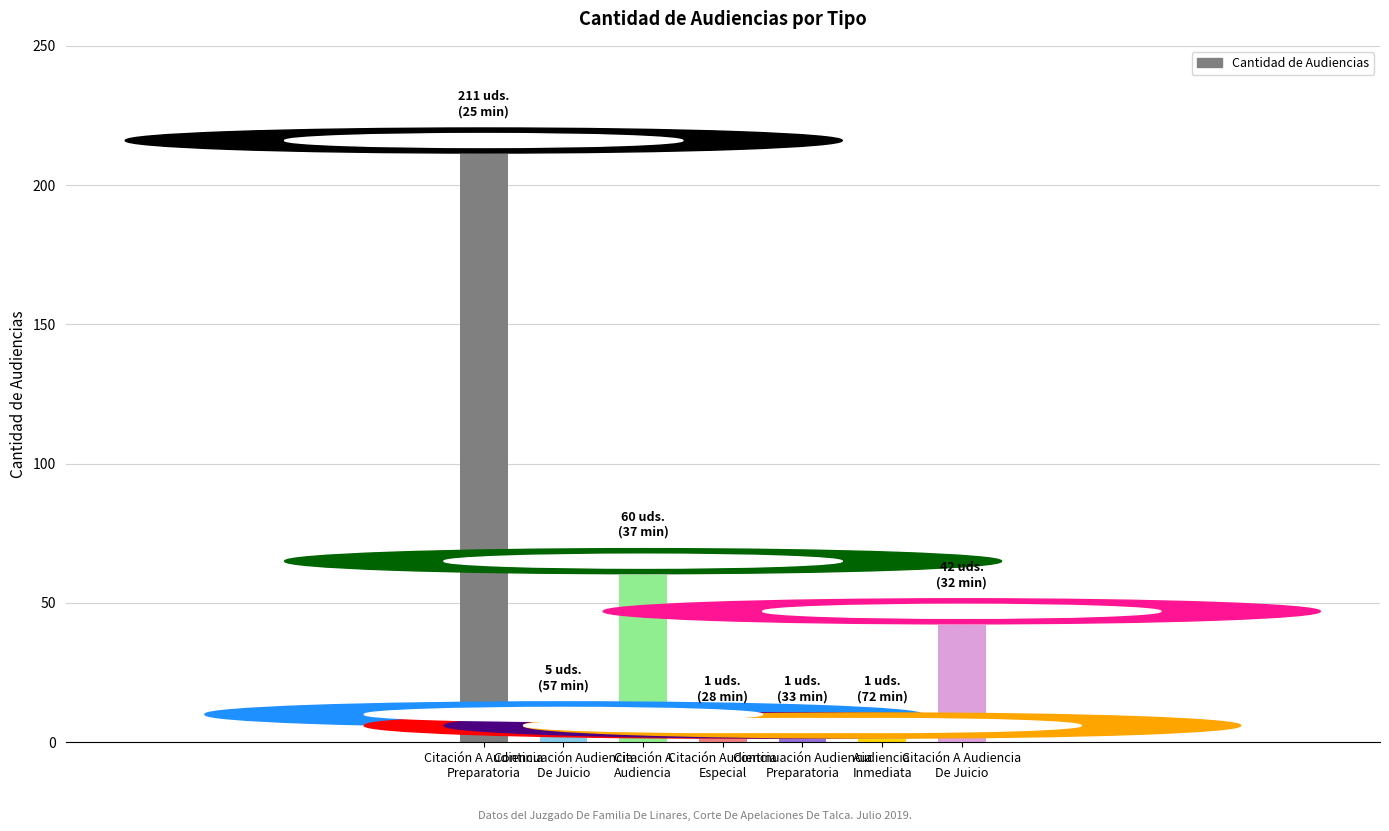

Does the chart contain stacked bars?

No